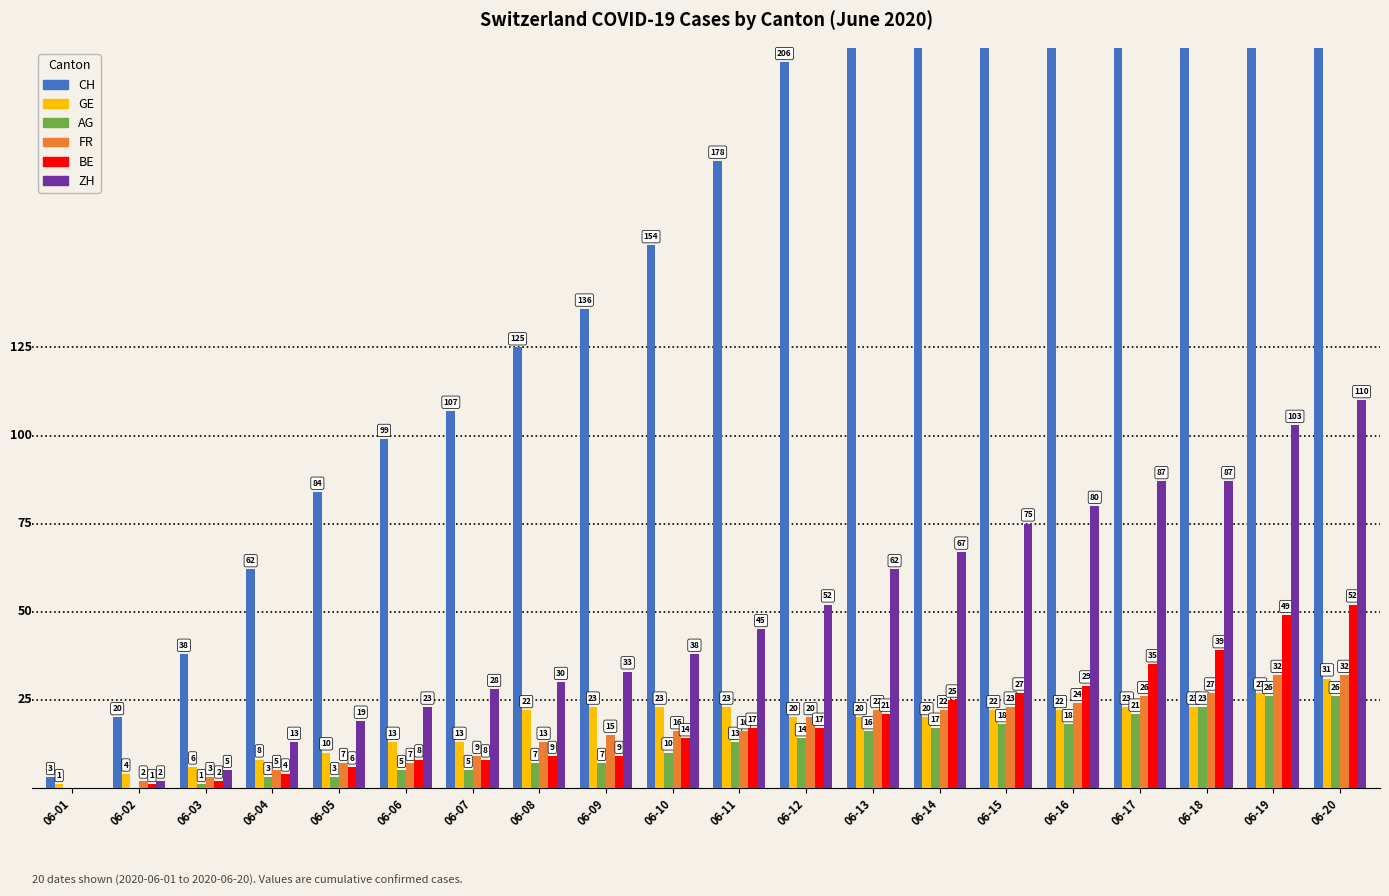

At which label is CH closest to 192?

06-11